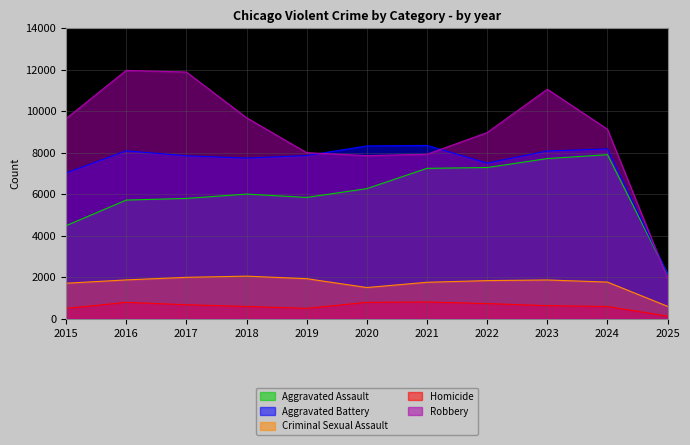

List the series in order of their peak value, lowest first.

Homicide, Criminal Sexual Assault, Aggravated Assault, Aggravated Battery, Robbery